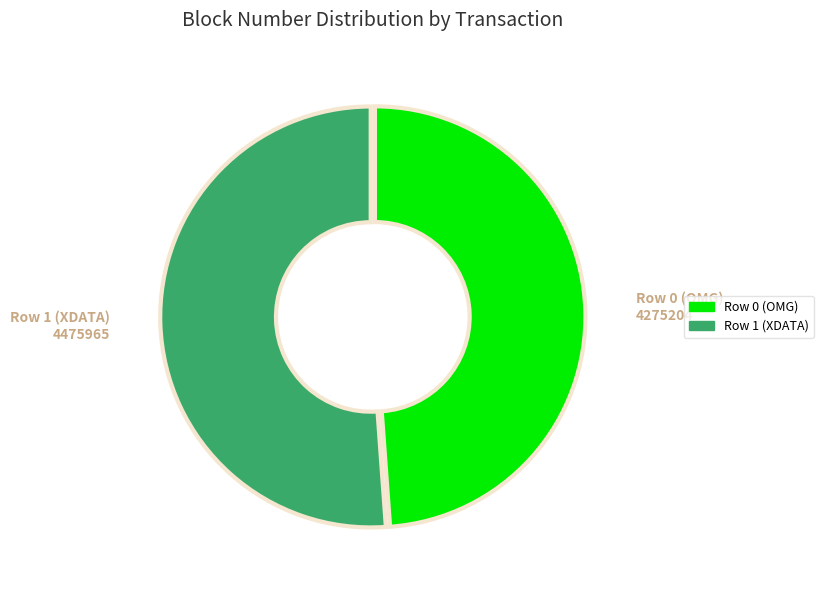

Count the number of slices in the pie.

2